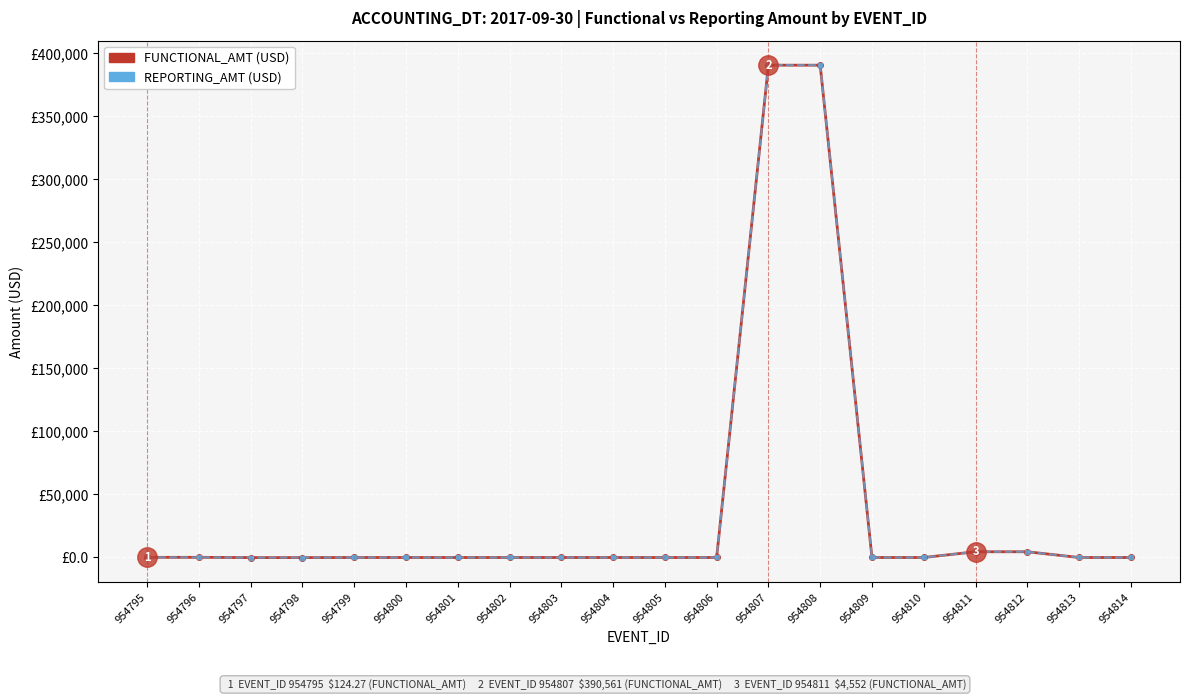

Which label corresponds to the largest value in the chart?

954807